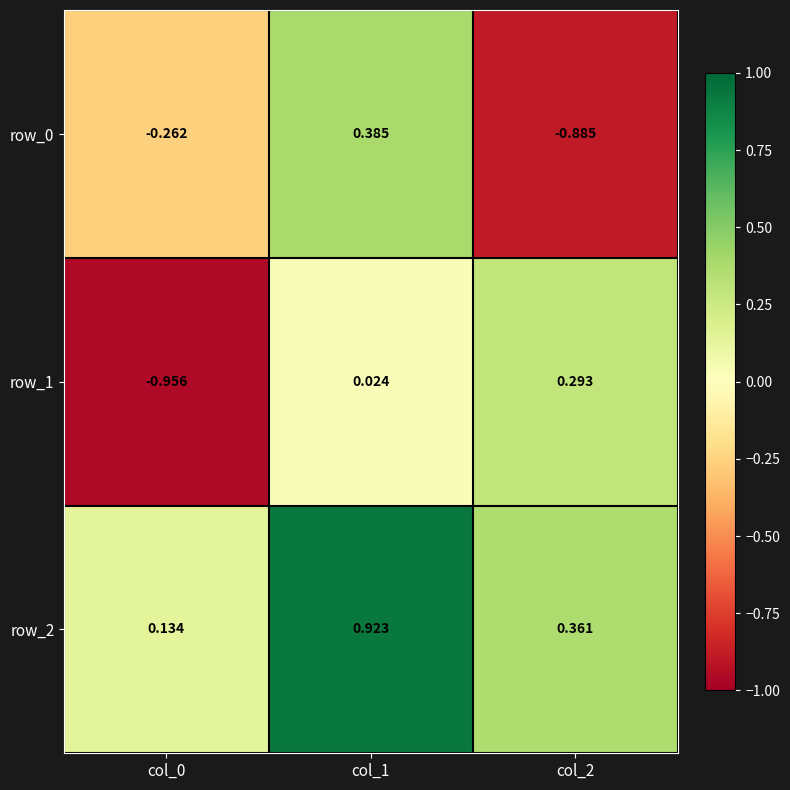

Count the number of data series in this chart.

3